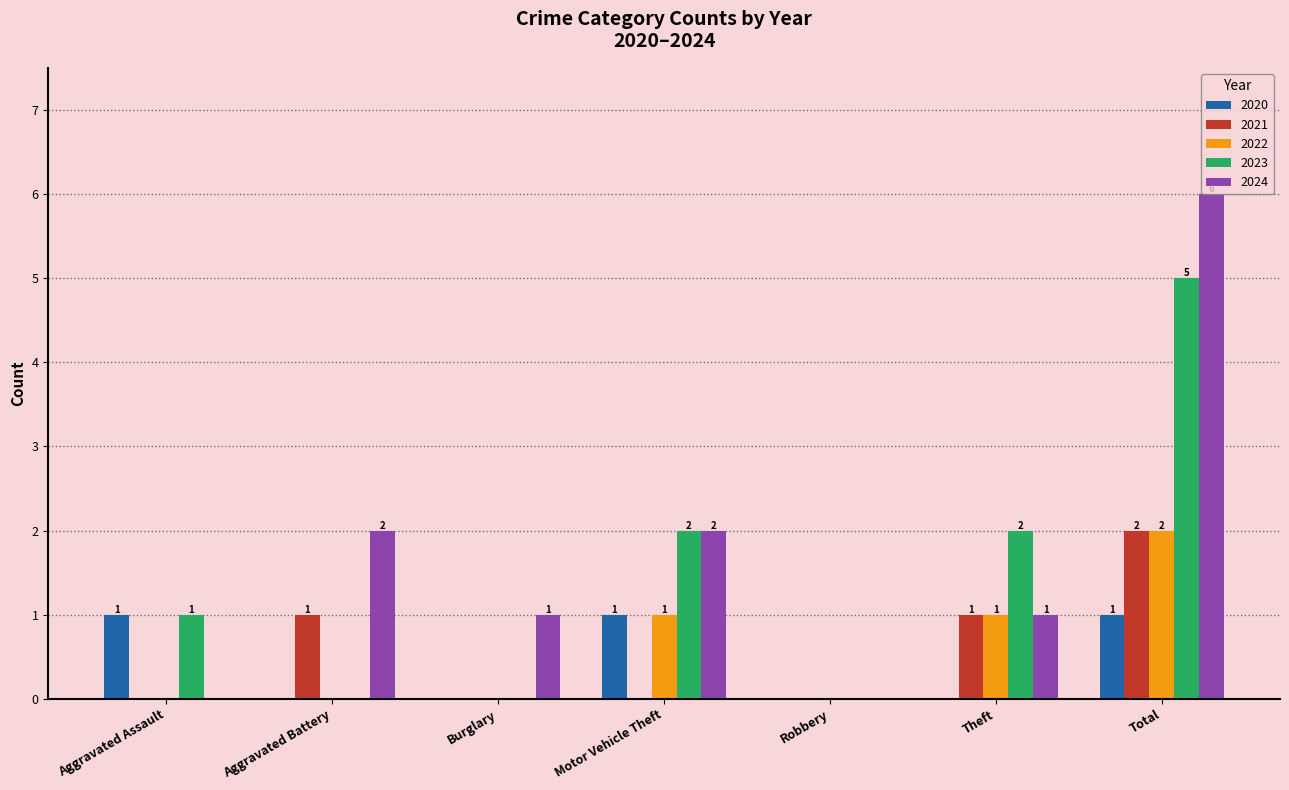

What is the spread (max minus min) of values at Motor Vehicle Theft?

2